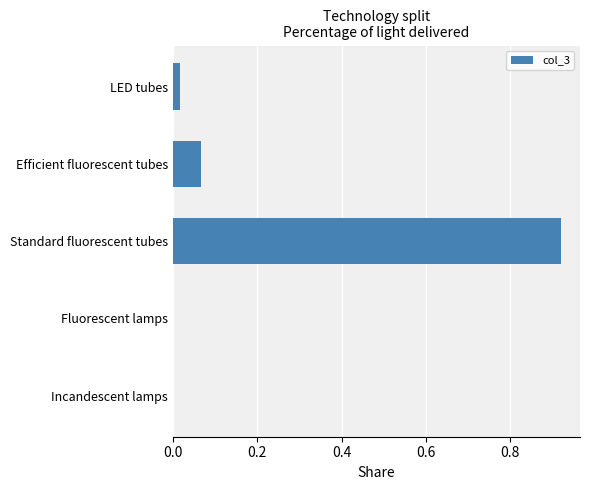

Are the bars horizontal?

Yes